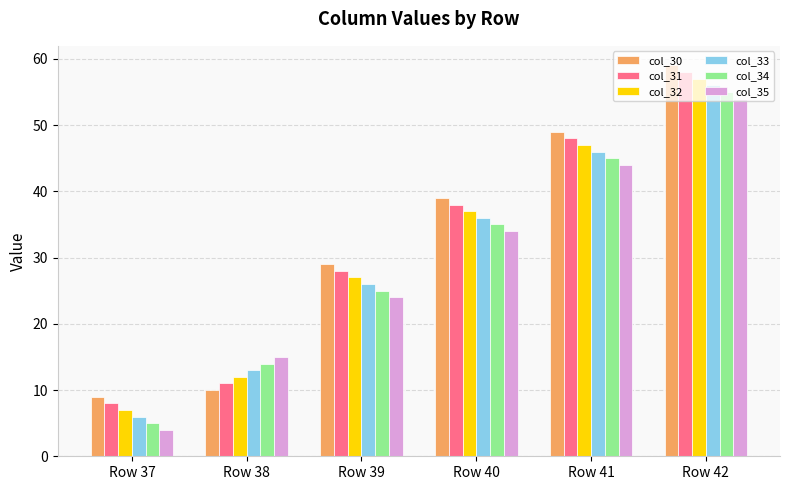

What is the minimum value for col_32?

7.0